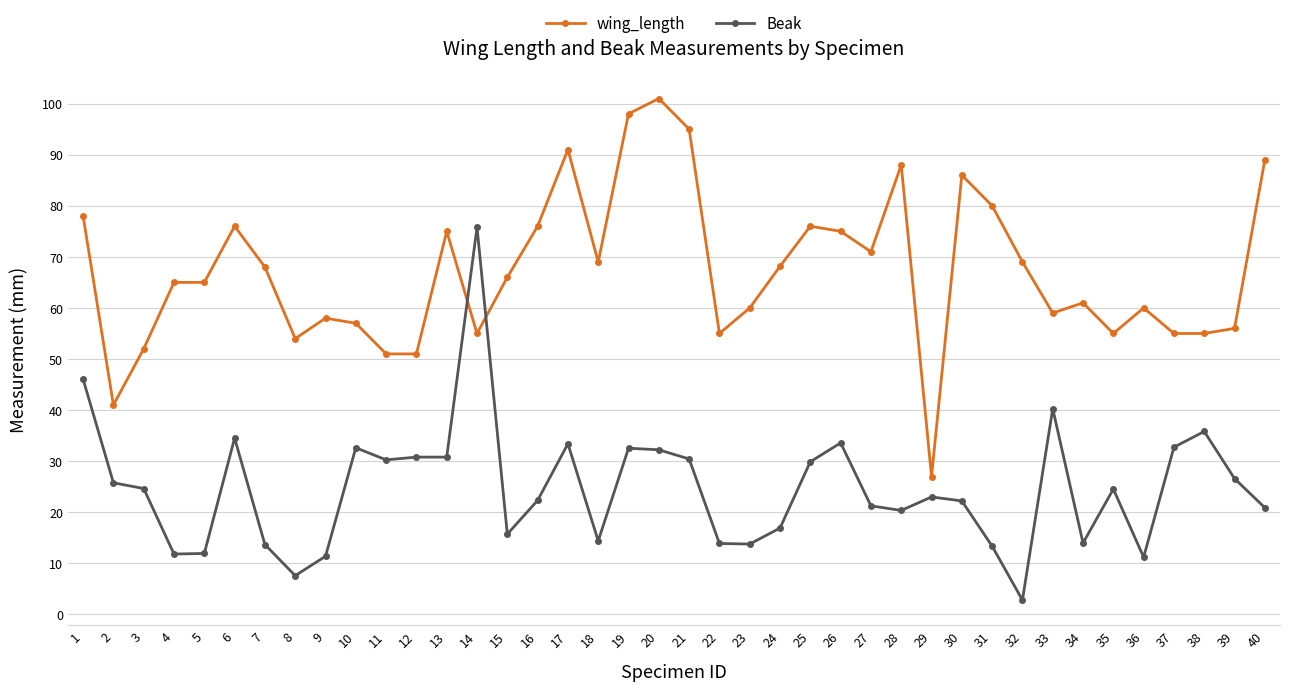

How many data points in wing_length are less than 66?

20